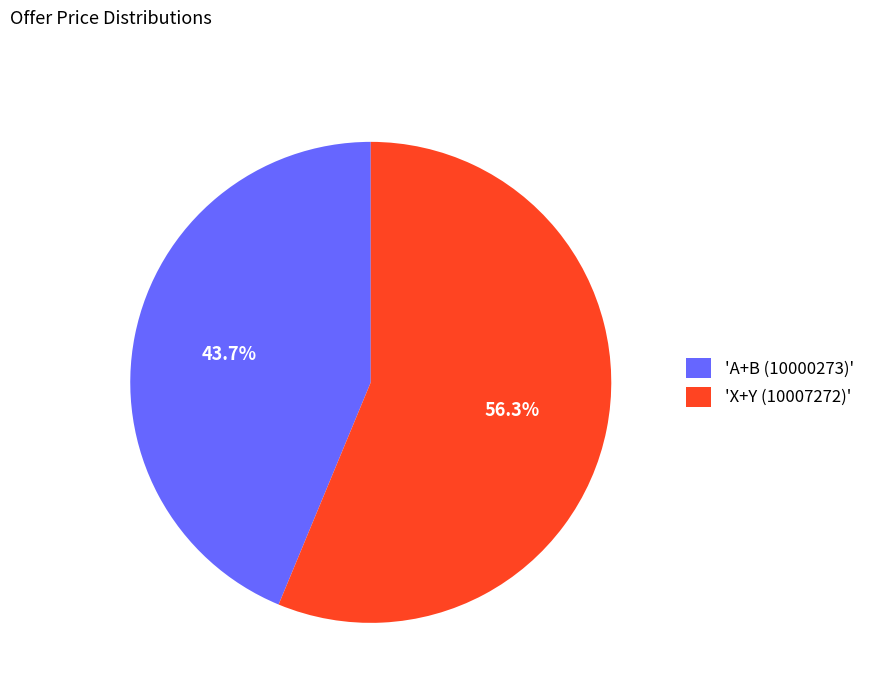

Count the number of slices in the pie.

2